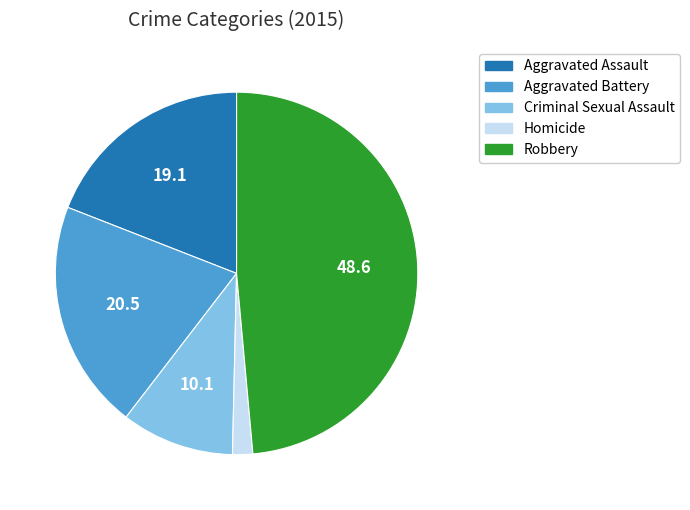

Rank the categories by value from lowest to highest.

Homicide, Criminal Sexual Assault, Aggravated Assault, Aggravated Battery, Robbery